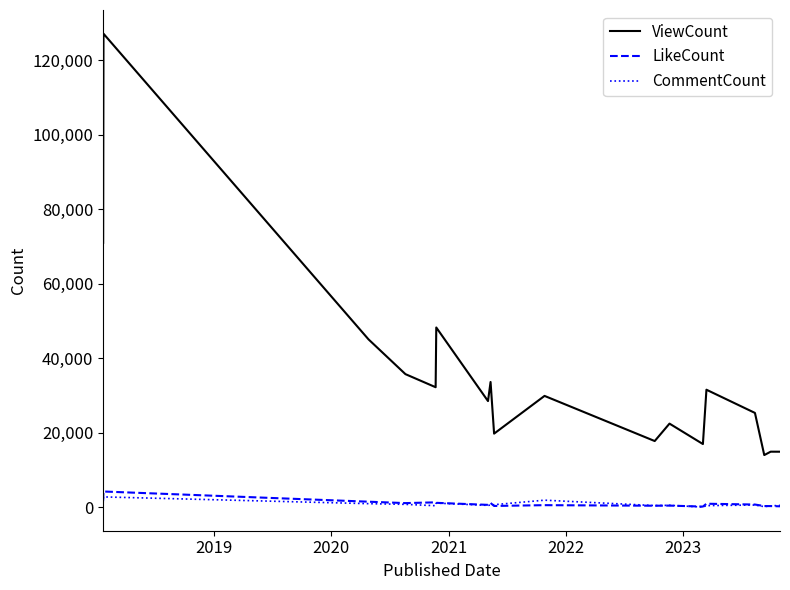

What is the greatest value displayed?

127049